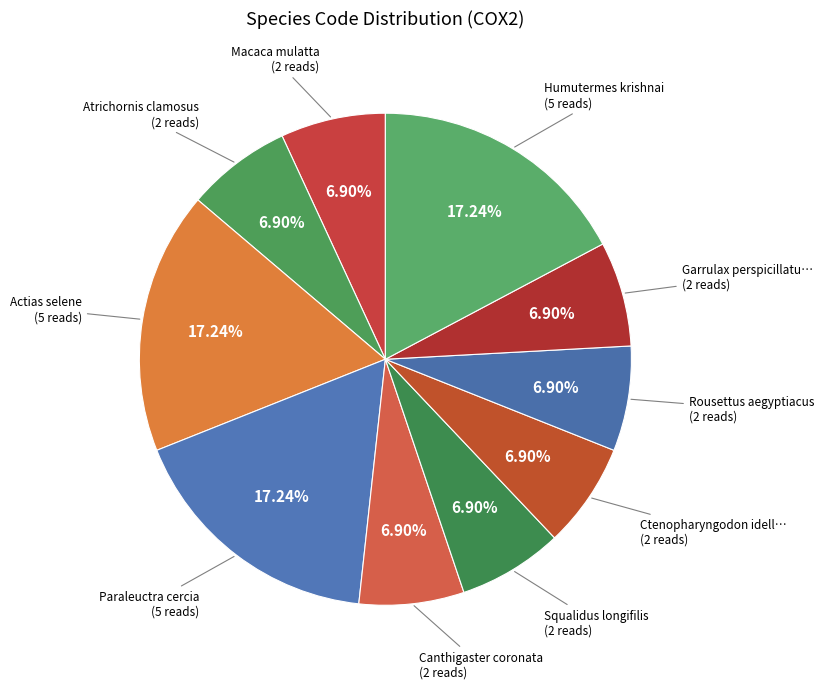

Which slice is the smallest?

Macaca mulatta